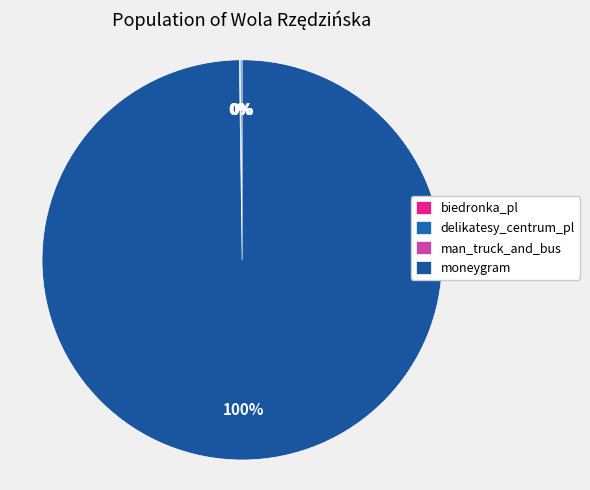

Is there any slice that represents more than half of the pie?

Yes